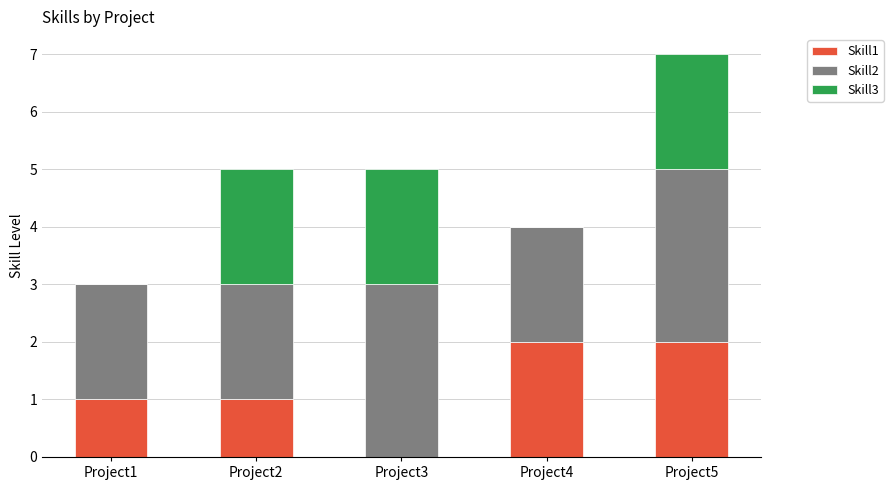

Are the bars grouped side by side (vs. stacked)?

No